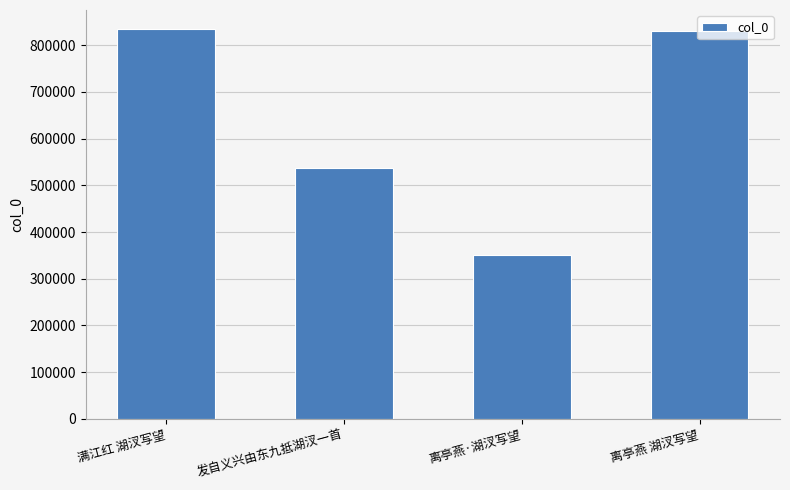

True or false: the data shows 1167388 at 离亭燕 湖汊写望.

False